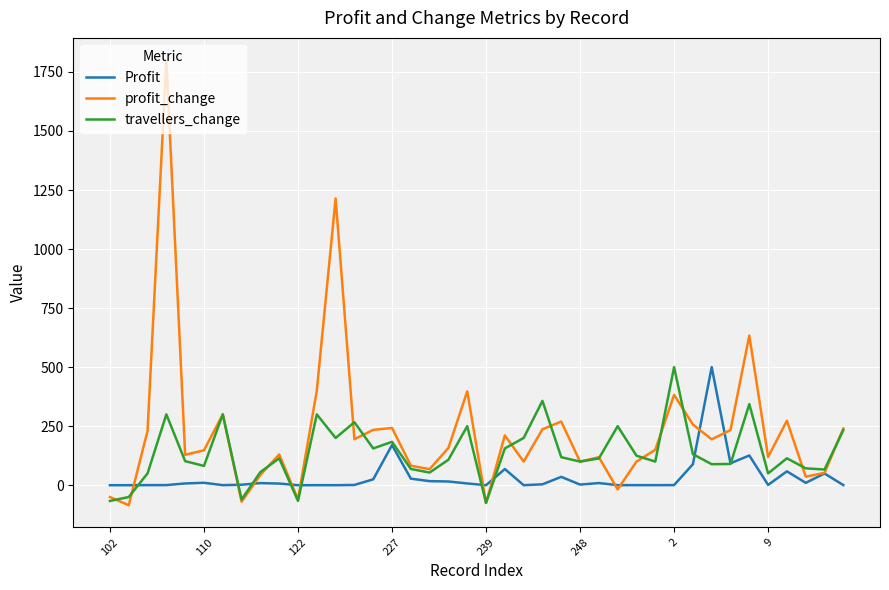

True or false: travellers_change and Profit cross at least once.

True